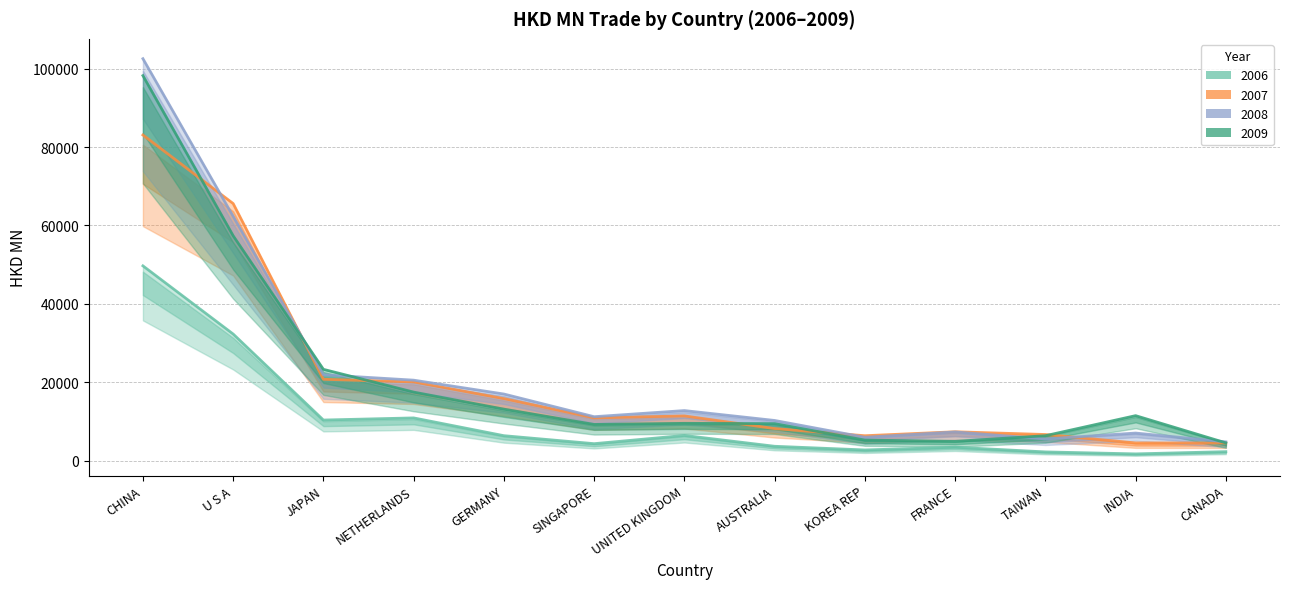

Which series has the largest total across all categories?

200812